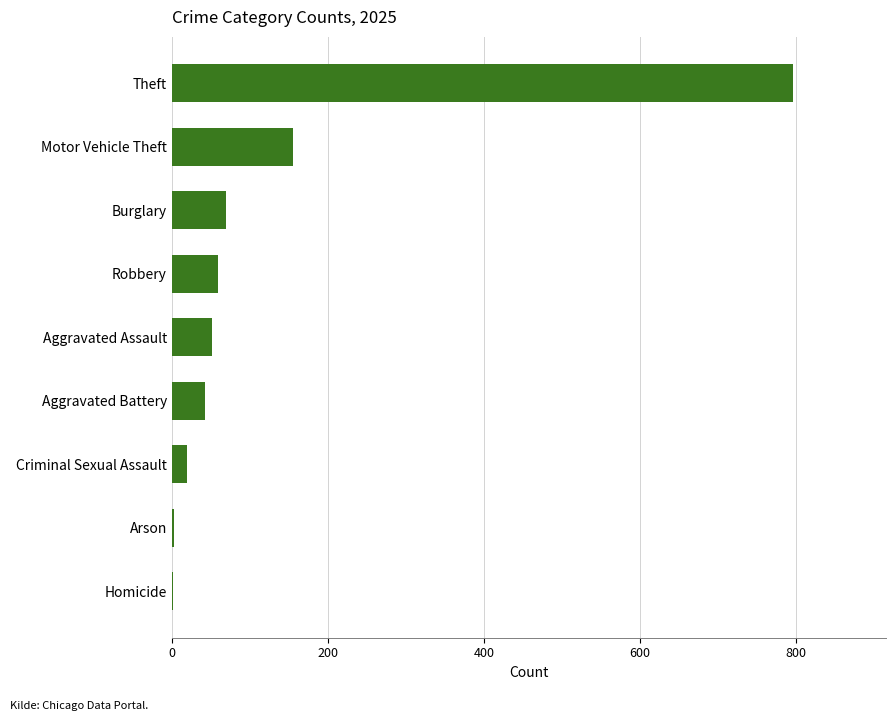

Is it true that the value at Motor Vehicle Theft is 156?

True